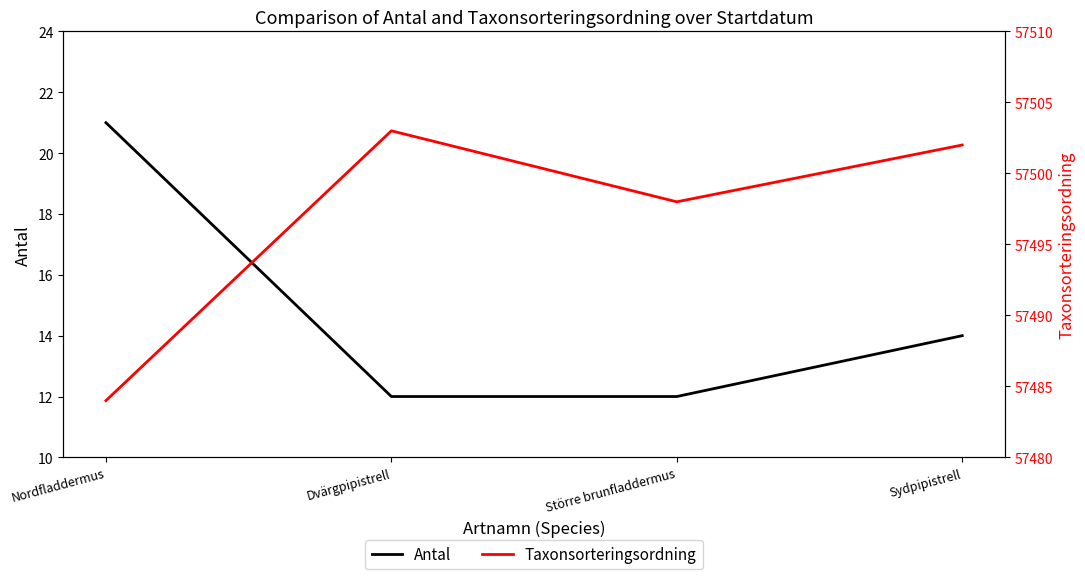

What are all the series names shown in the legend?

Antal, Taxonsorteringsordning